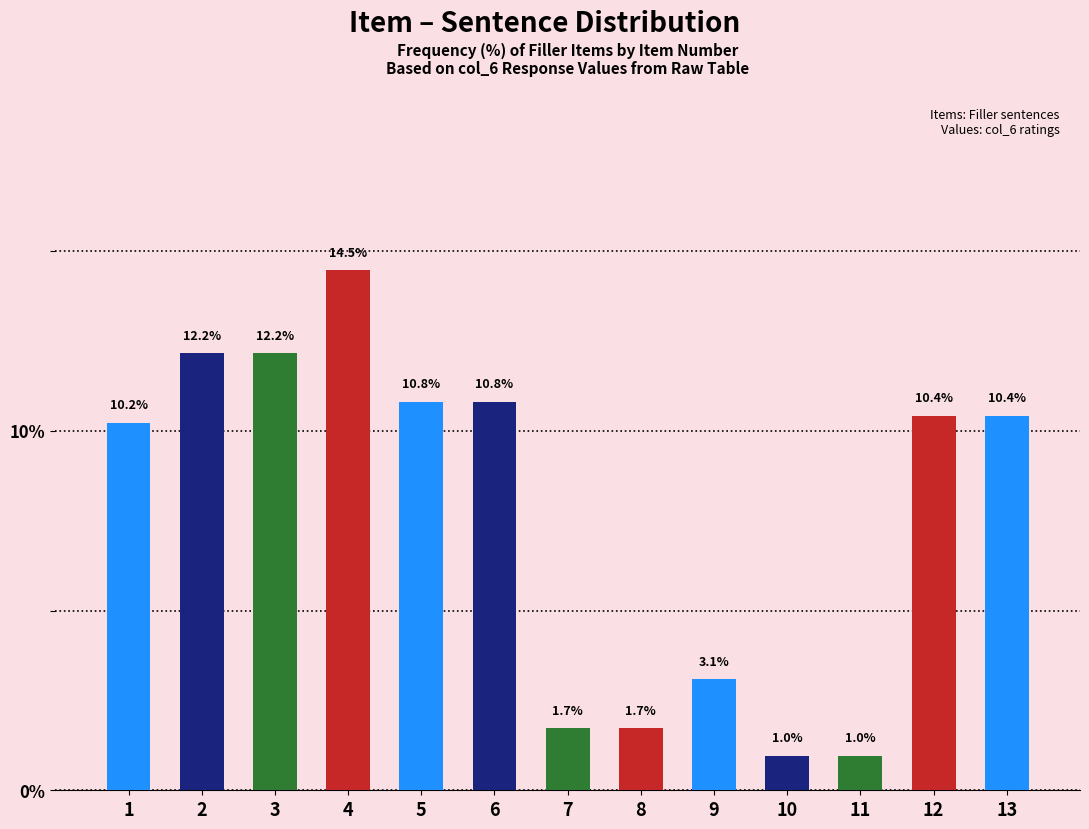

Reading right to left, what are all the values shown in this chart?

13=10.4	12=10.4	11=1.0	10=1.0	9=3.1	8=1.7	7=1.7	6=10.8	5=10.8	4=14.5	3=12.2	2=12.2	1=10.2